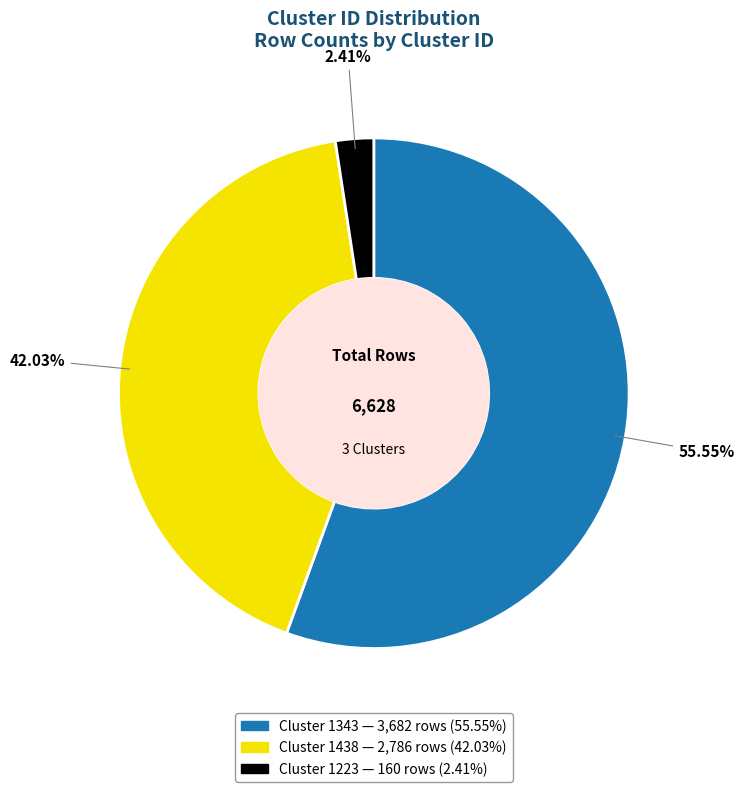

To the nearest percent, what is the combined percentage of Cluster 1438 and Cluster 1223?

44%